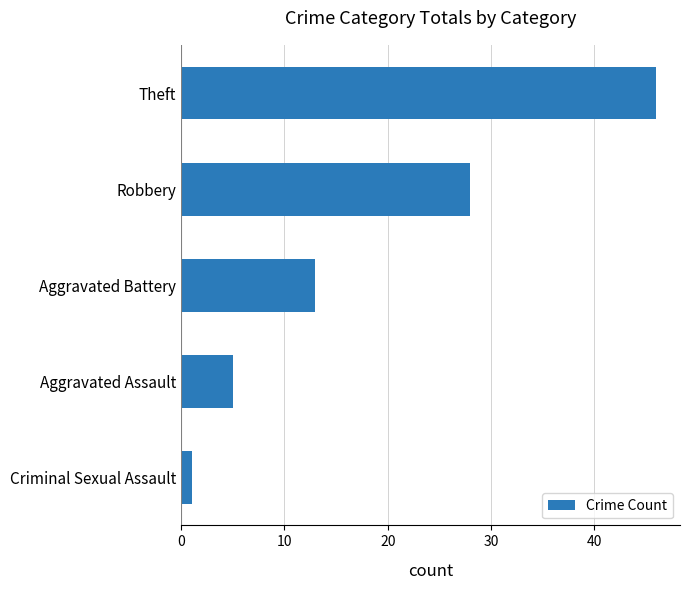

The value at Theft is 46. True or false?

True